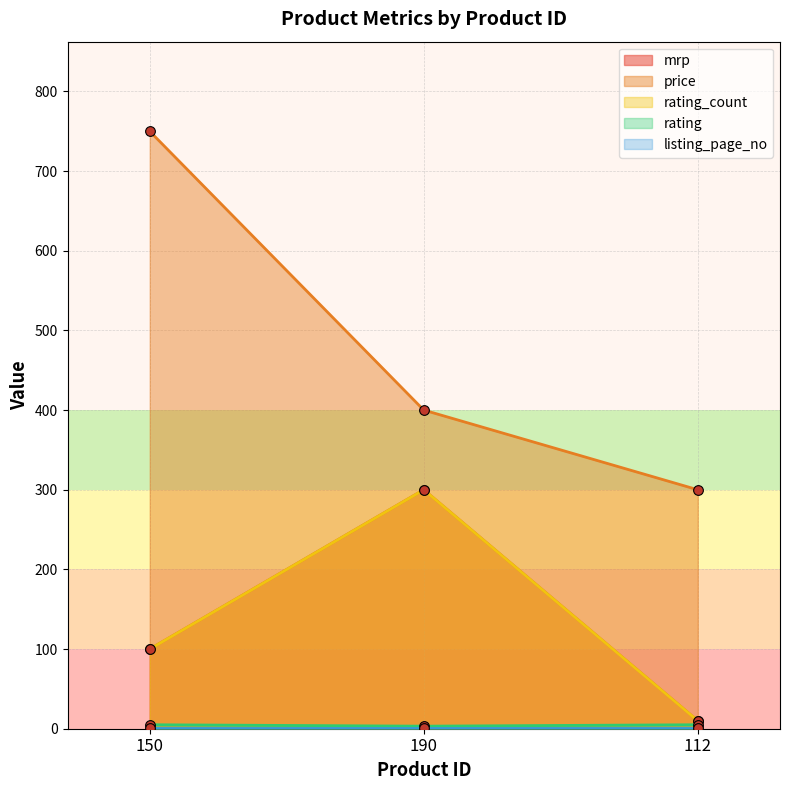

Which has a higher value, 112 or 150?

150